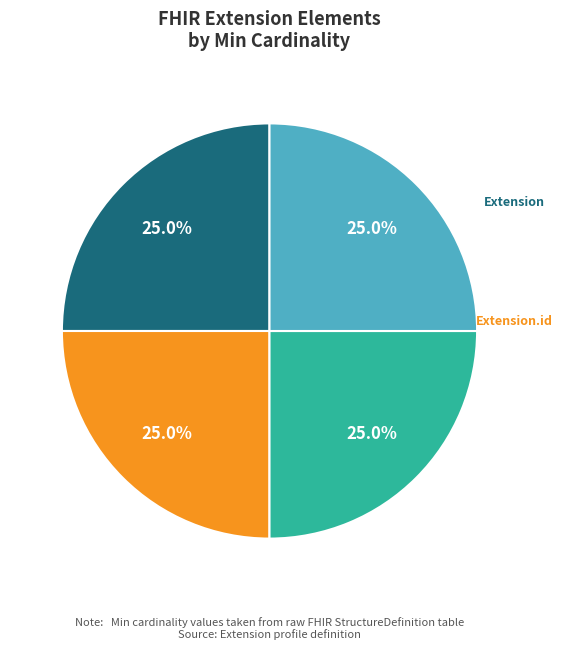

Count the number of slices in the pie.

4